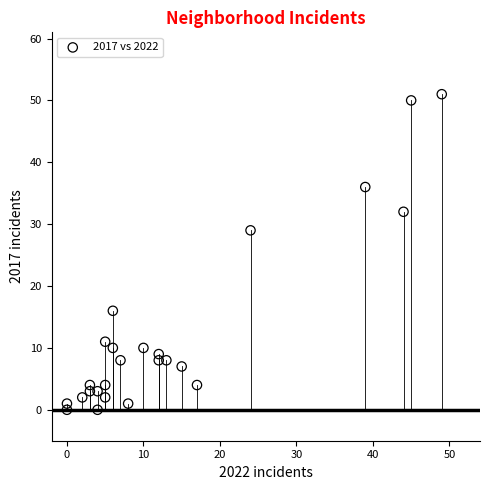

What Y value in the scatter plot is closest to 25?

29